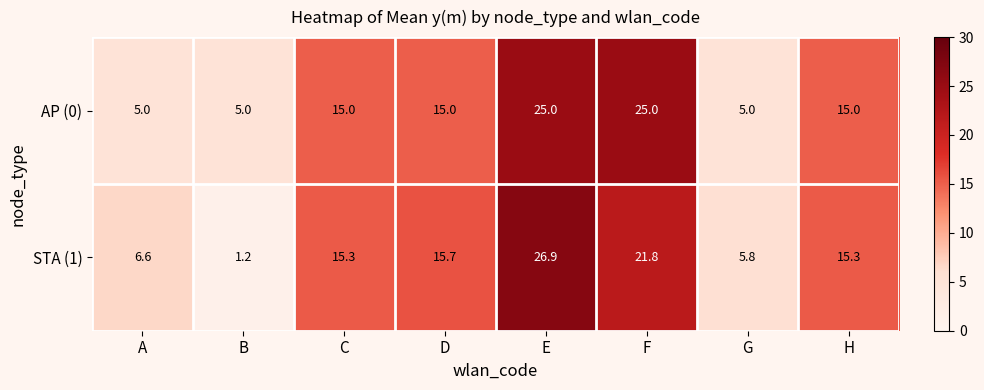

What is the total value across all series at D?

30.7